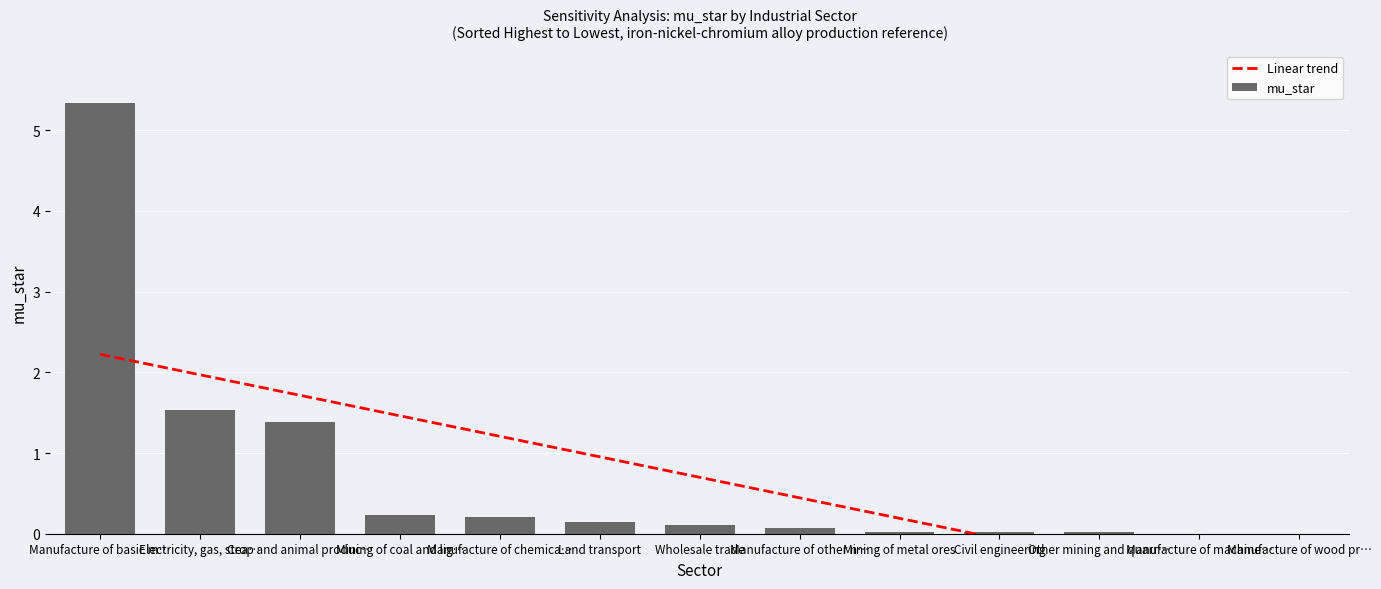

What is the difference between the maximum and minimum values in the Linear trend series?

3.1